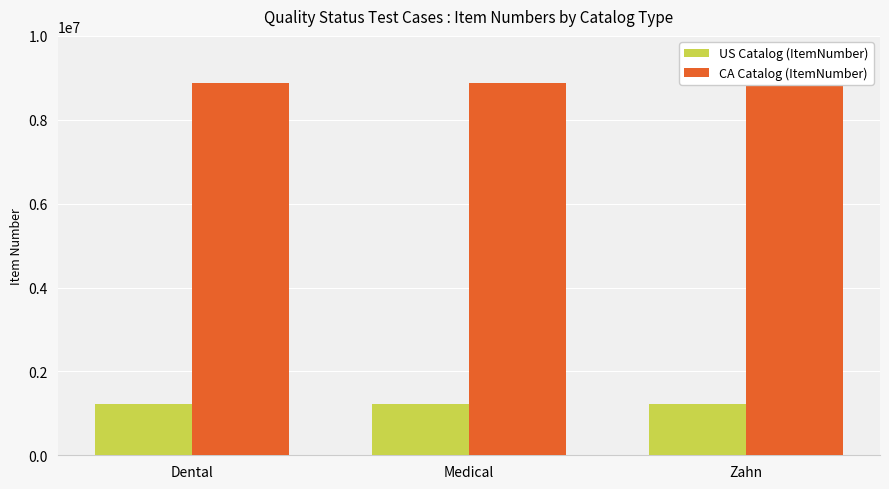

True or false: CA Catalog (ItemNumber) has a value of 8880701 at Medical.

True